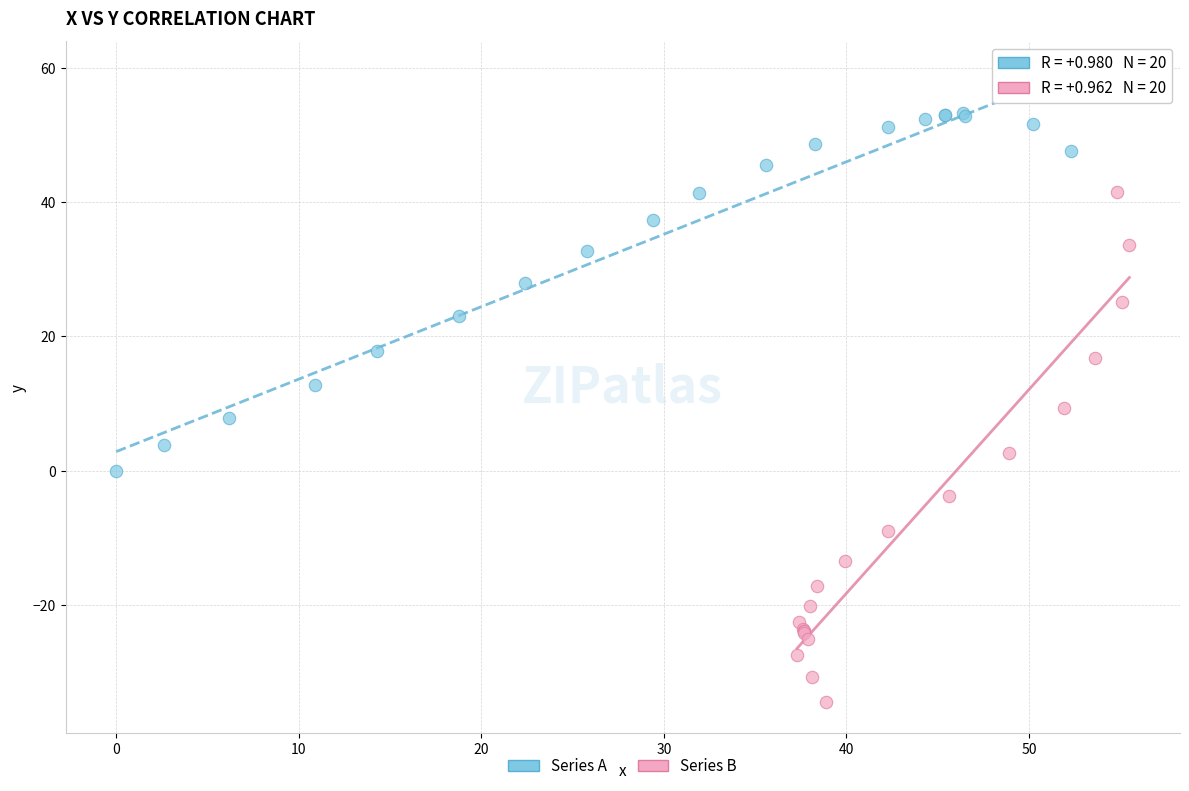

Which series reaches the maximum Y coordinate?

Series A